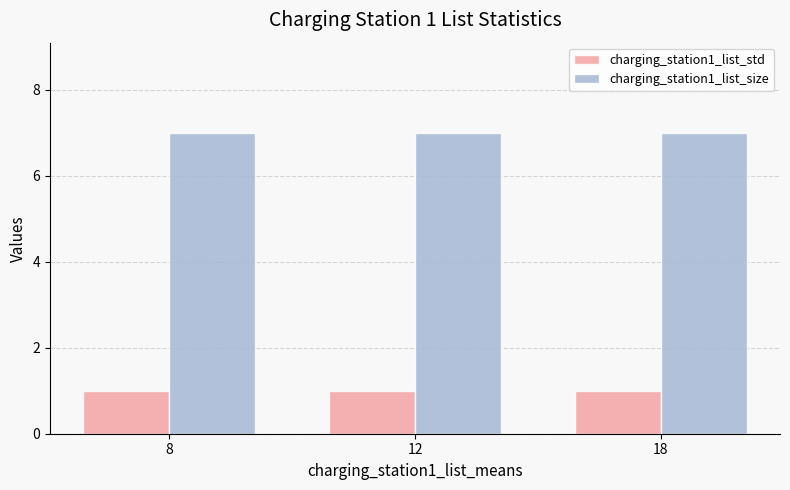

Is the value of charging_station1_list_size at 8 greater than the value of charging_station1_list_std at 8?

Yes